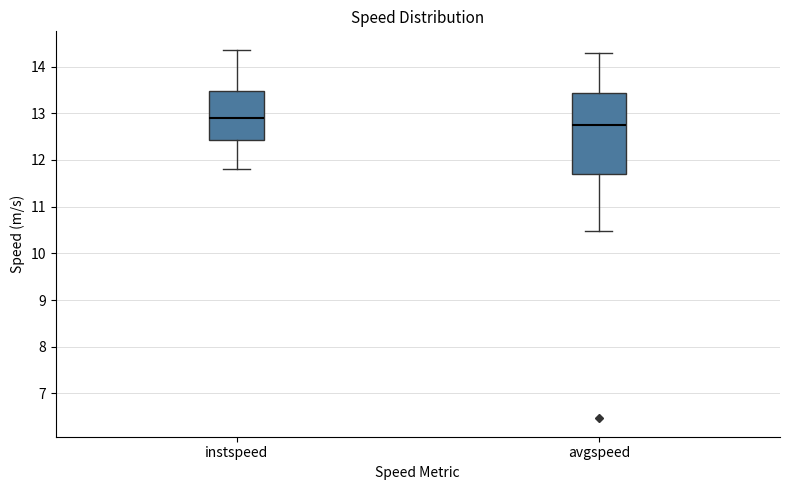

Reading left to right, transcribe this box plot: for each box, give where its median line is, the range the box spans, and where its two whiskers end, as read against the y-axis. The values are not printed on the chart, so give them approximately, as read against the axis.

instspeed: median 12.9, box 12.4 to 13.5, whiskers 11.8 to 14.4
avgspeed: median 12.8, box 11.7 to 13.4, whiskers 10.5 to 14.3